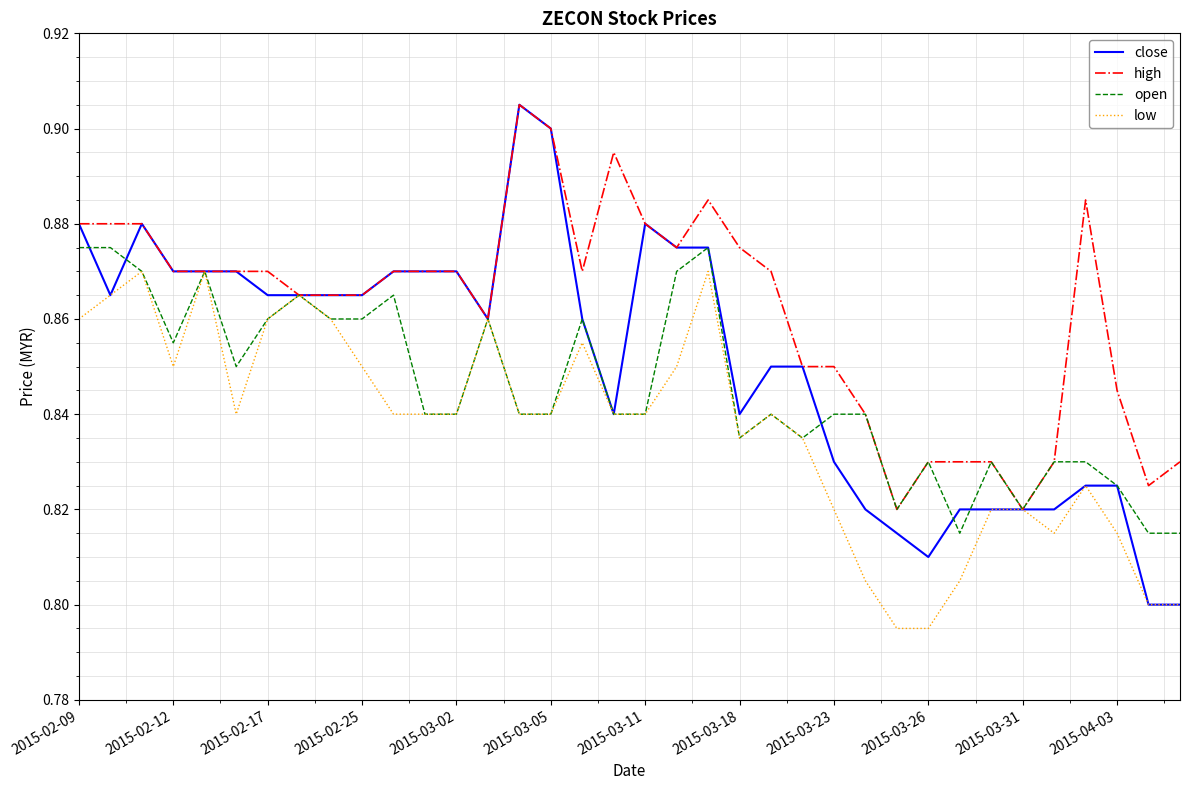

Rank the series by their average value, from lowest to highest.

low, open, close, high